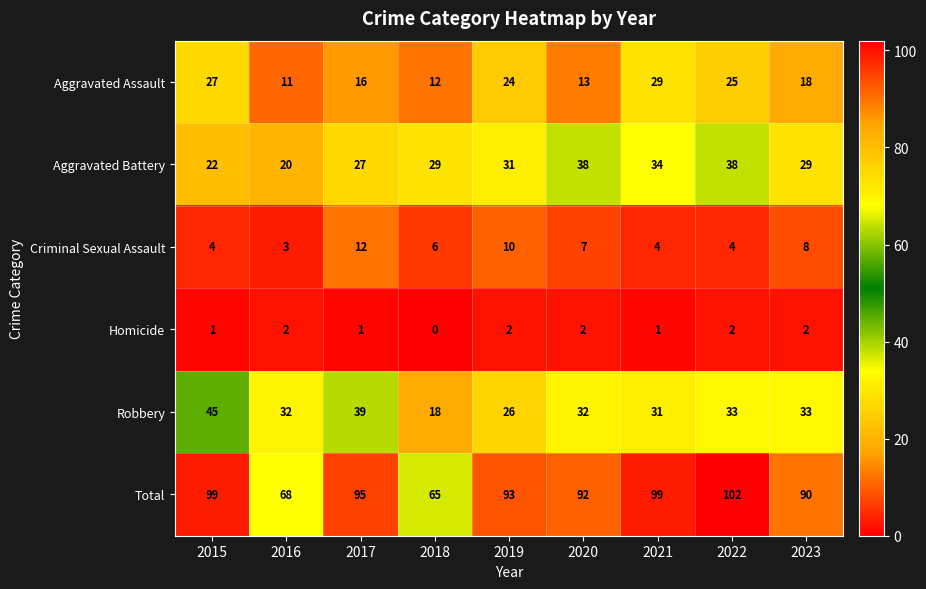

Where does the Criminal Sexual Assault series first go above 6?

2017